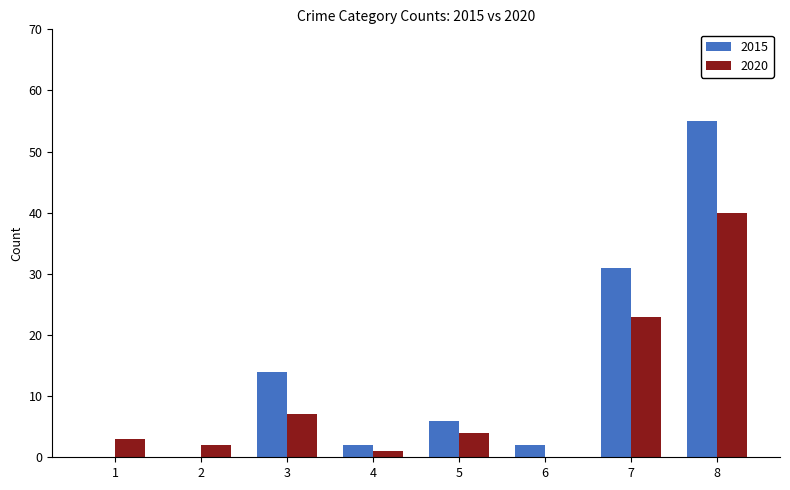

What is the sum of all 2020 values?

80